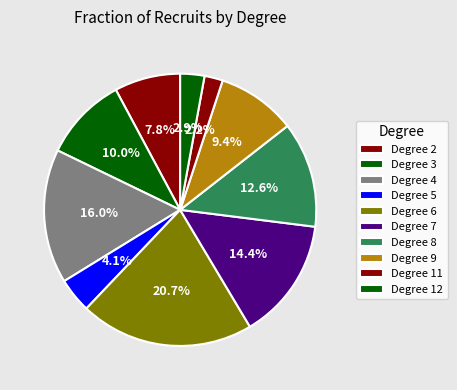

How many segments does this pie chart have?

10